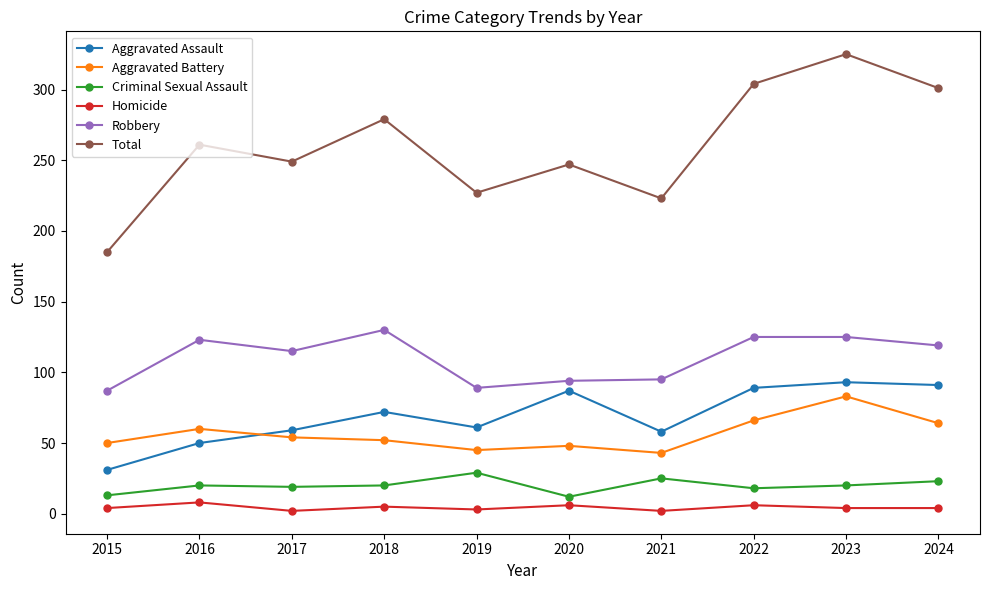

What is the total value across all series at 2016?

522